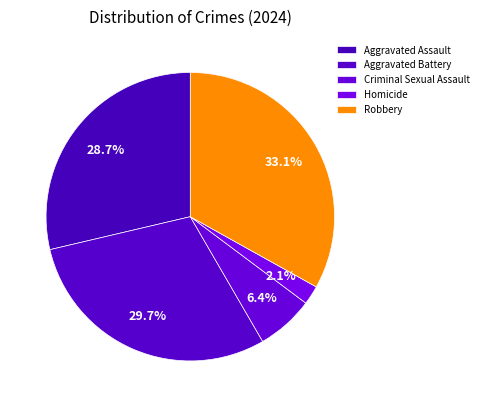

Does Aggravated Battery account for over 50% of the chart?

No